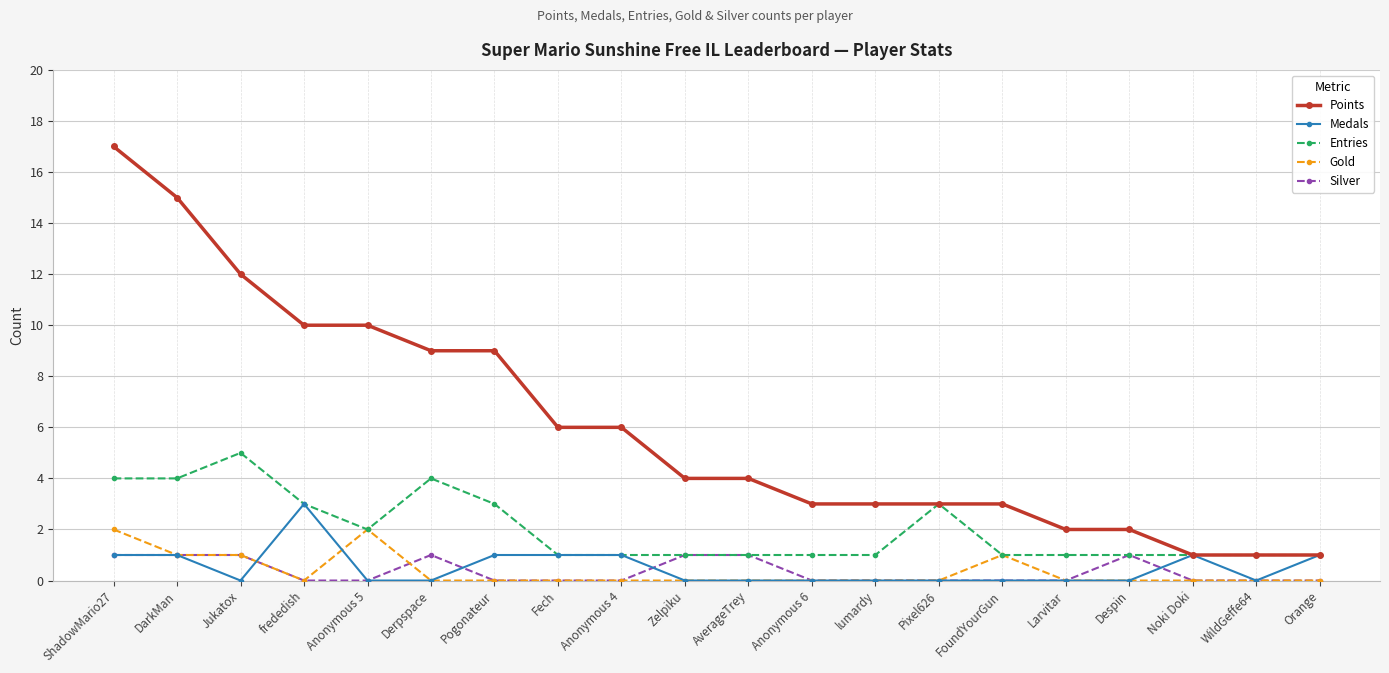

What is the label of the 3rd point from the left?

Jukatox